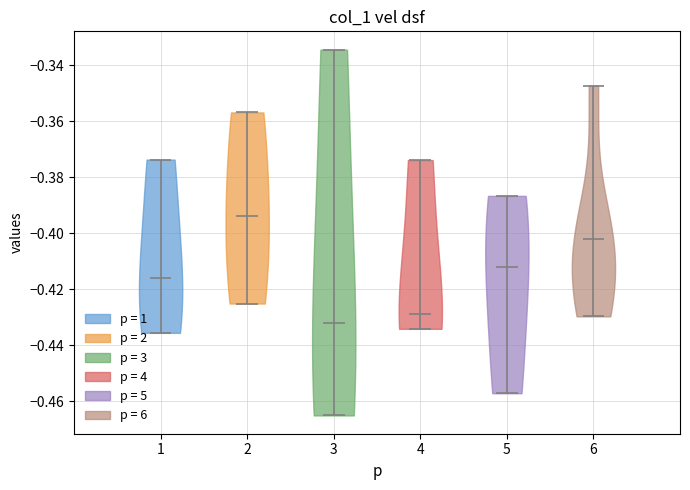

Reading left to right, read every violin against the y-axis: where its median line is, and the lowest and highest points it reaches. The values are not printed on the chart, so give them approximately, as read against the axis.

1: median line -0.416, lowest point -0.436, highest point -0.374
2: median line -0.394, lowest point -0.426, highest point -0.356
3: median line -0.432, lowest point -0.466, highest point -0.334
4: median line -0.428, lowest point -0.434, highest point -0.374
5: median line -0.412, lowest point -0.458, highest point -0.386
6: median line -0.402, lowest point -0.430, highest point -0.348